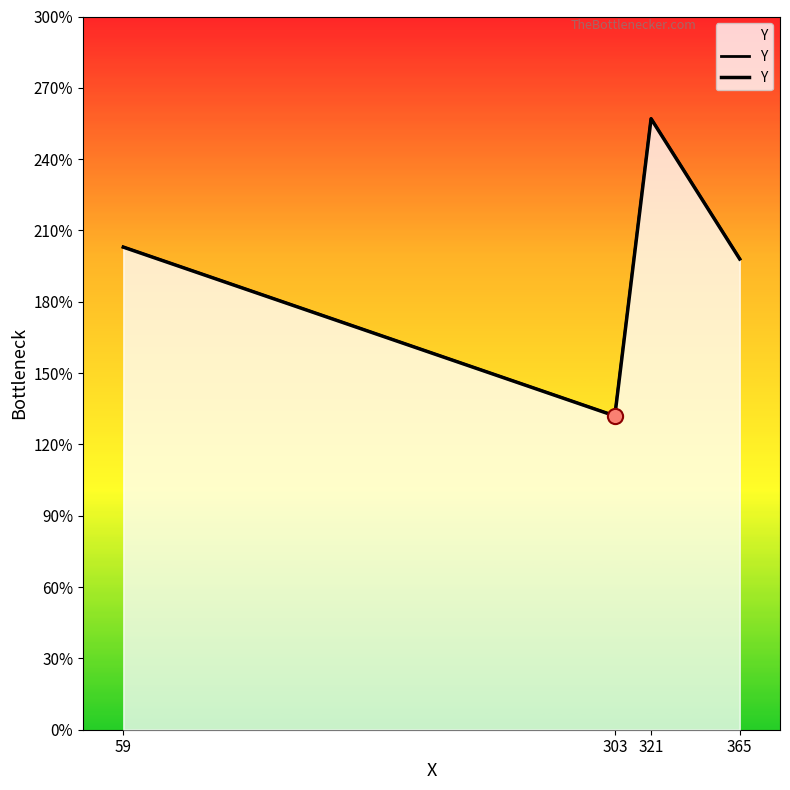

What is the ratio of the value at 321 to the value at 303?

1.9